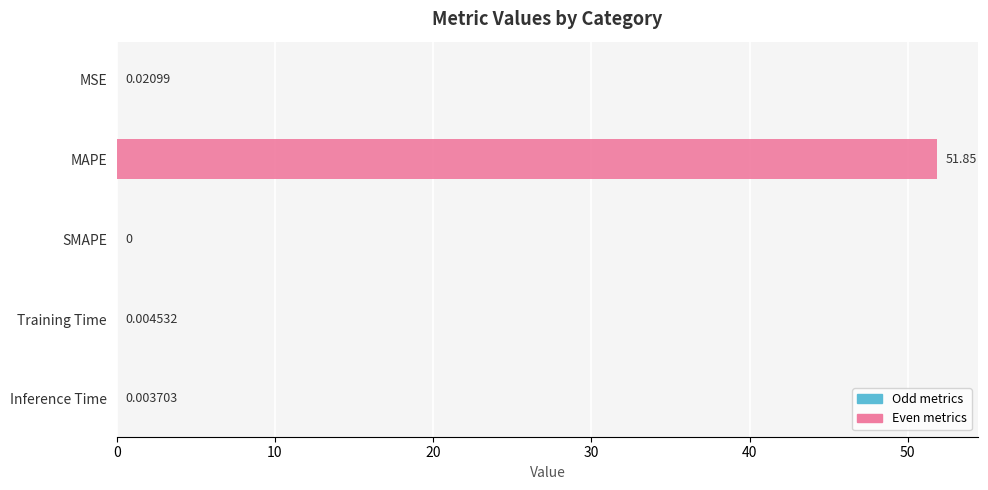

What is the average value?

10.4